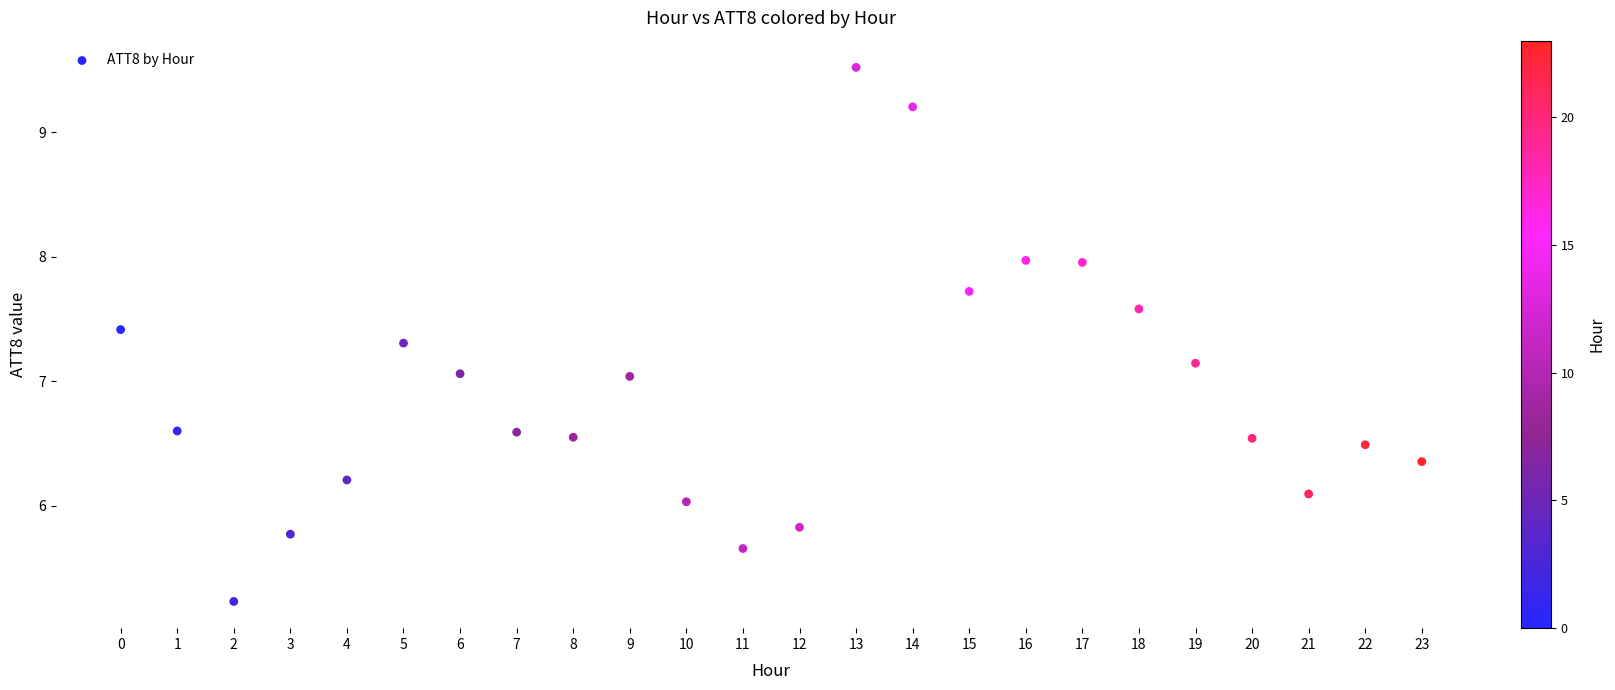

What is the range of Y values (max minus min)?

4.3